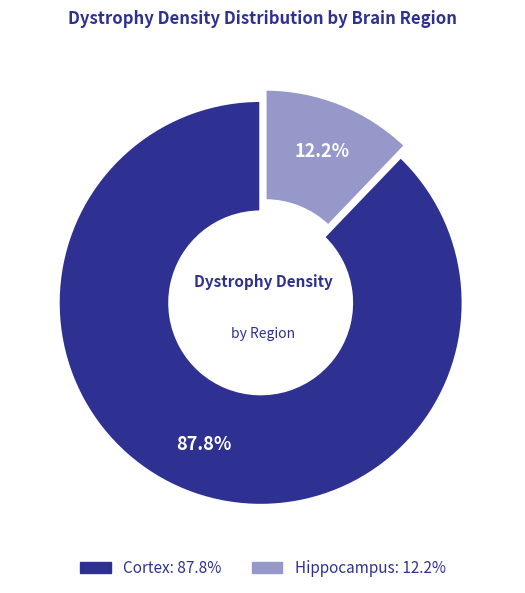

Is there any slice that represents more than half of the pie?

Yes